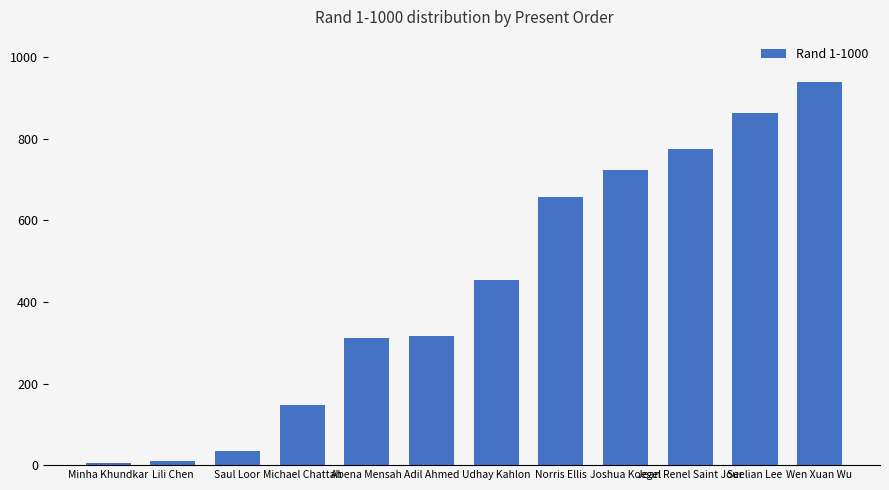

Are the bars horizontal?

No